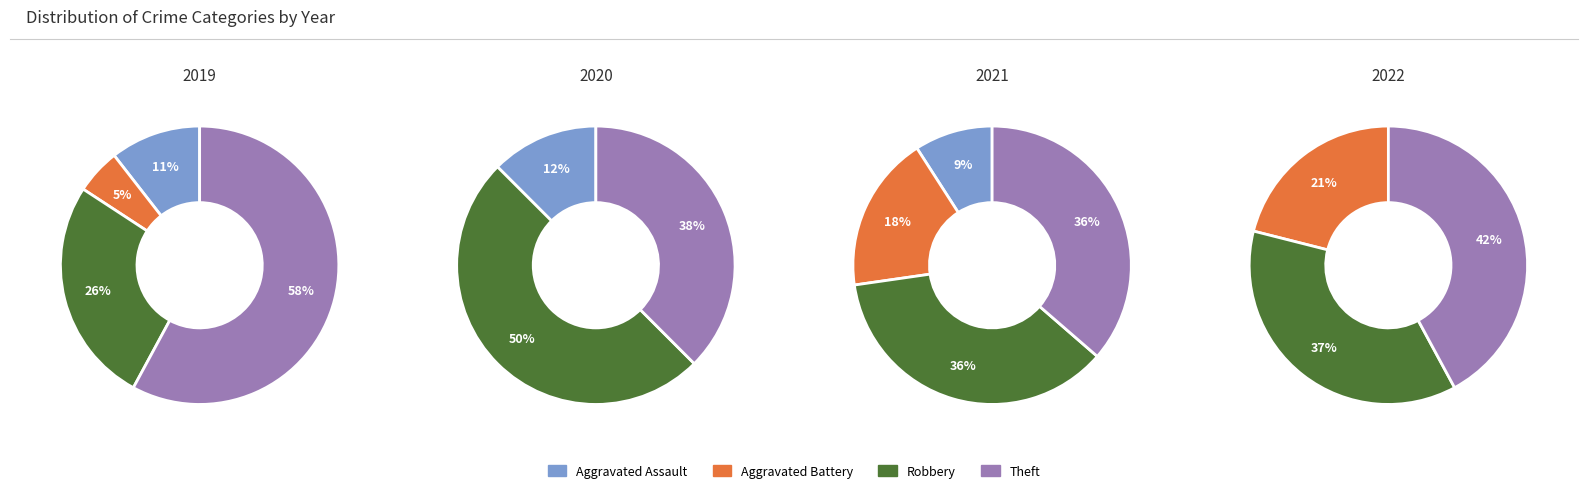

Rank the categories by value from highest to lowest.

Theft, Robbery, Aggravated Assault, Aggravated Battery